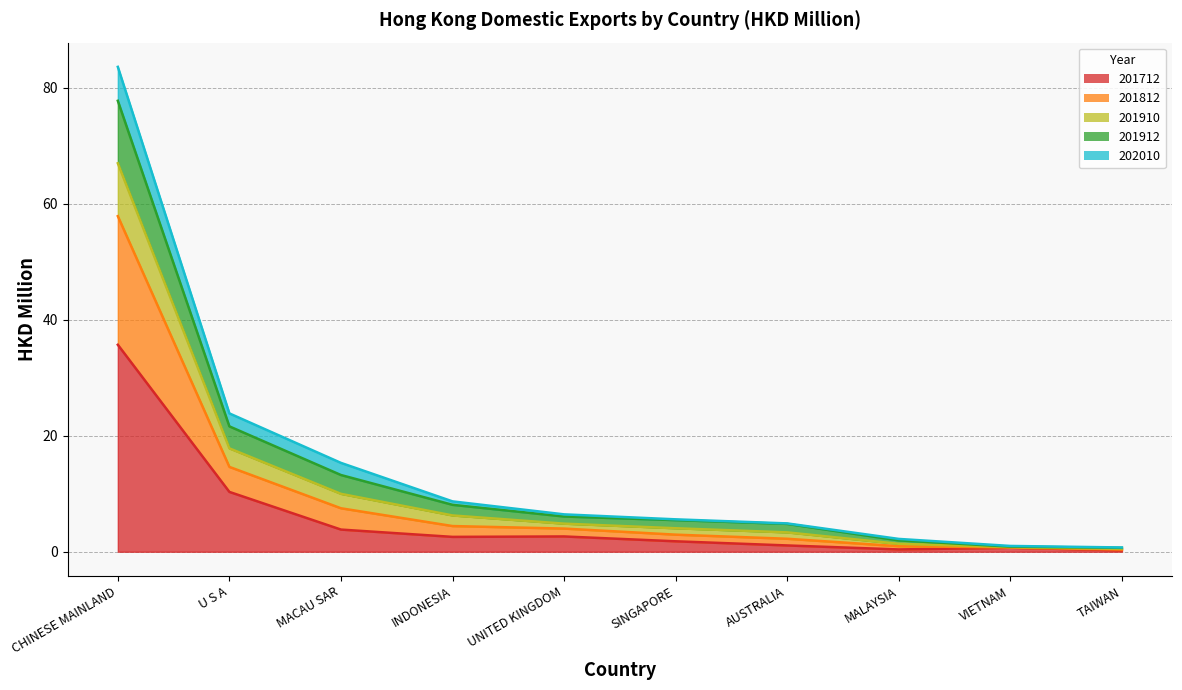

What is the label of the 4th point from the right?

AUSTRALIA